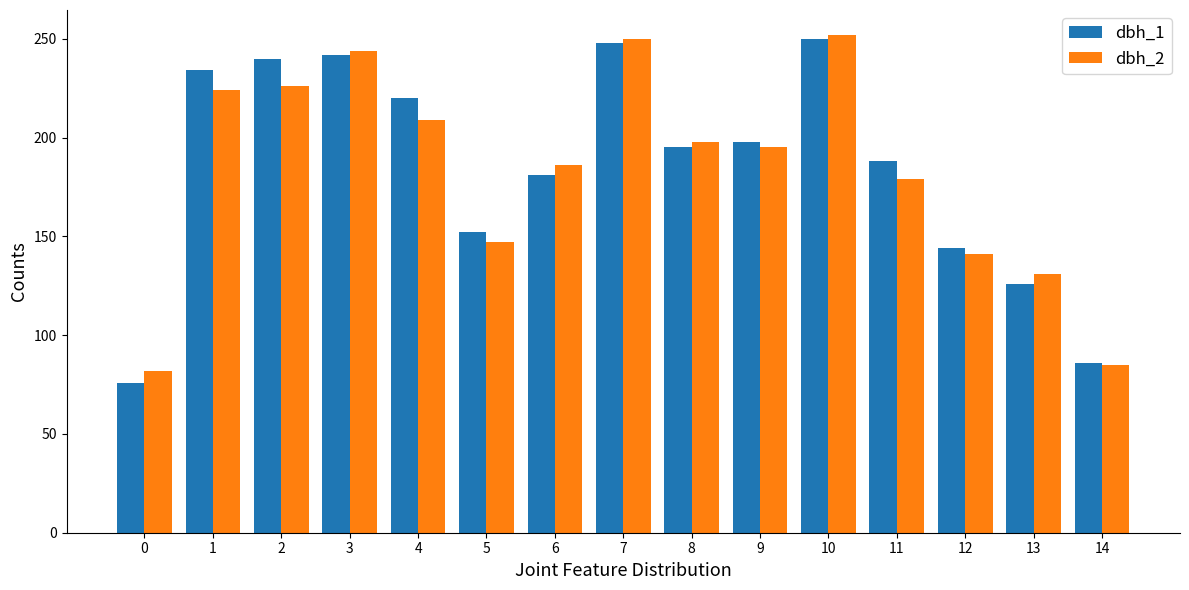

What is the difference between the second highest and minimum values in the dbh_1 series?

172